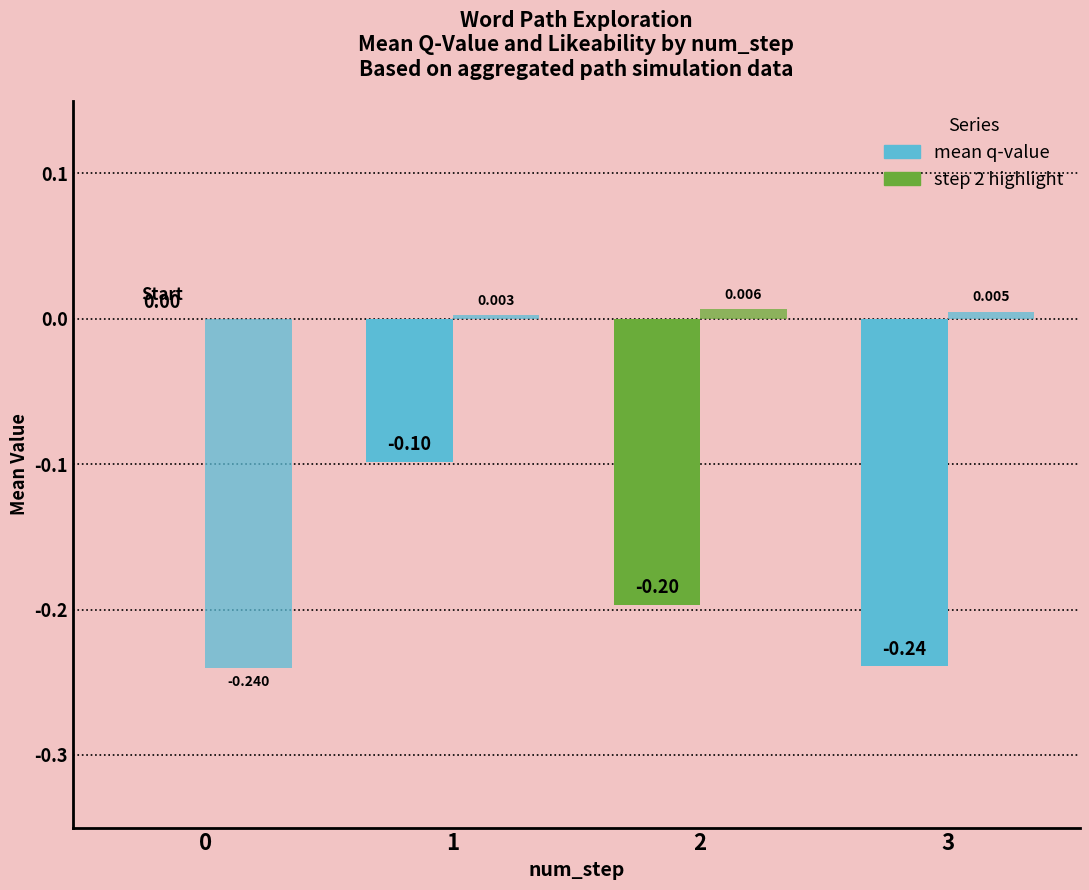

How many distinct data groups are displayed?

2